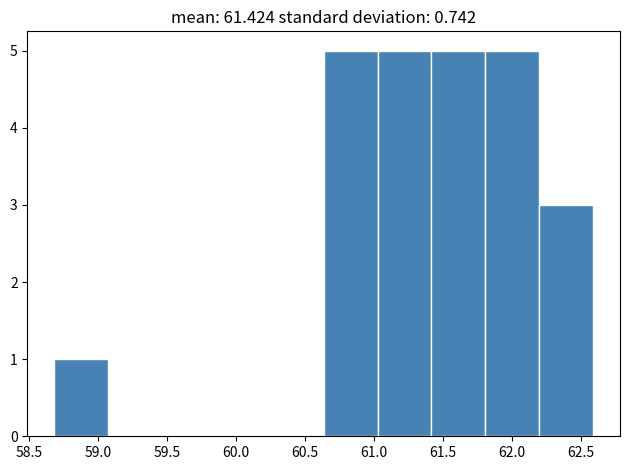

Reading left to right, transcribe this chart: for each bar, give the range it covers on the x-axis and its height. Neither the bar edges nor the heights are printed on the chart, so give them approximately, as read against the axes.

58.70 to 59.05: 1
59.05 to 59.45: 0
59.45 to 59.85: 0
59.85 to 60.25: 0
60.25 to 60.65: 0
60.65 to 61.05: 5
61.05 to 61.40: 5
61.40 to 61.80: 5
61.80 to 62.20: 5
62.20 to 62.60: 3